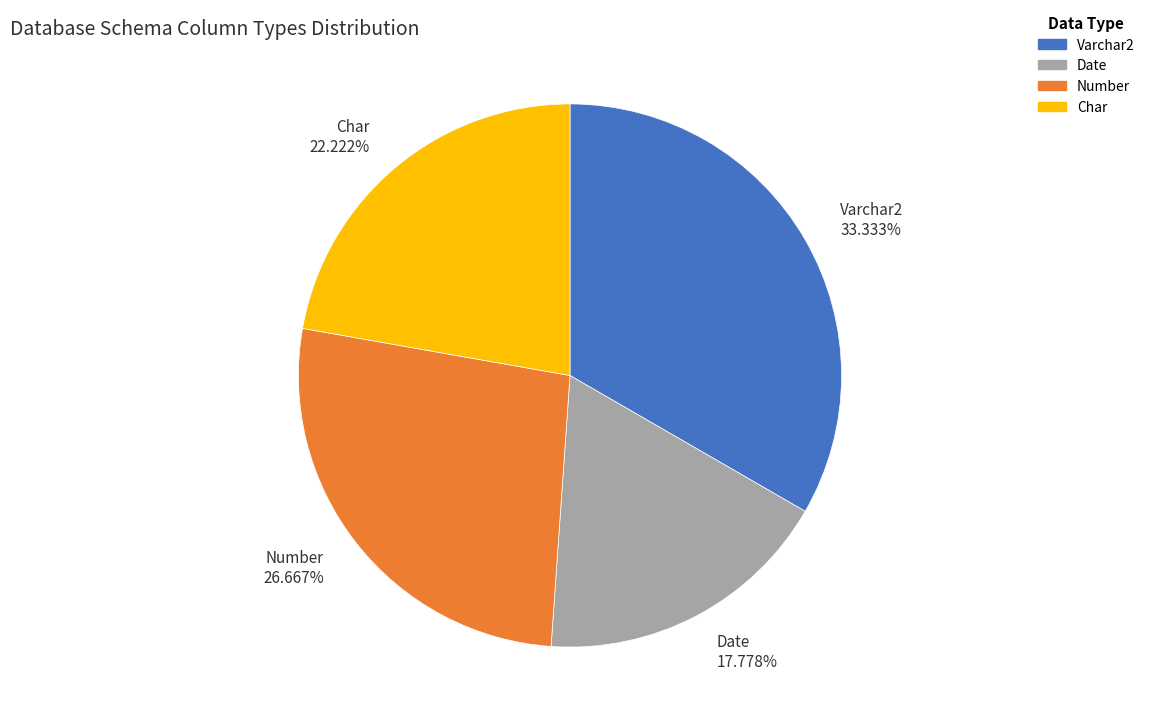

How many segments does this pie chart have?

4